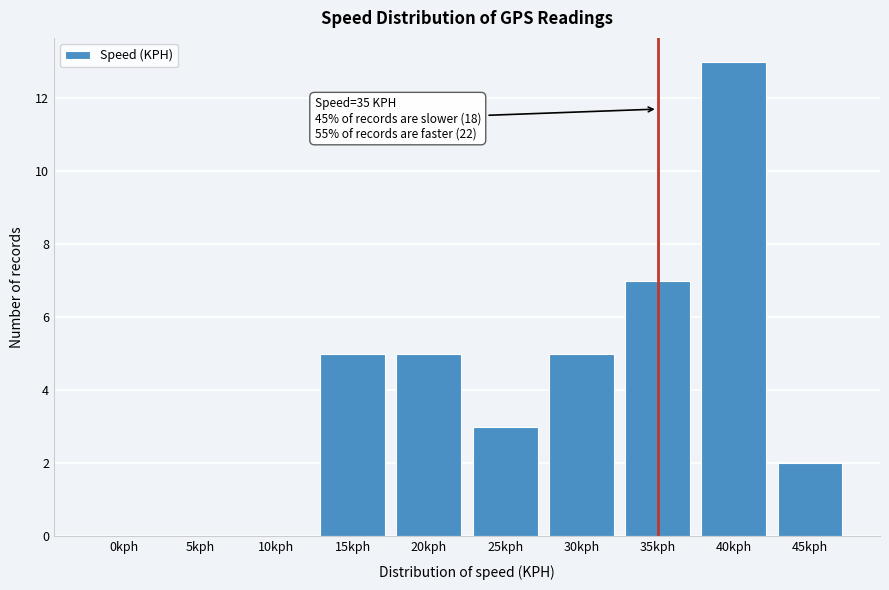

Reading left to right, list all the values displayed in this chart.

0kph=0	5kph=0	10kph=0	15kph=5	20kph=5	25kph=3	30kph=5	35kph=7	40kph=13	45kph=2